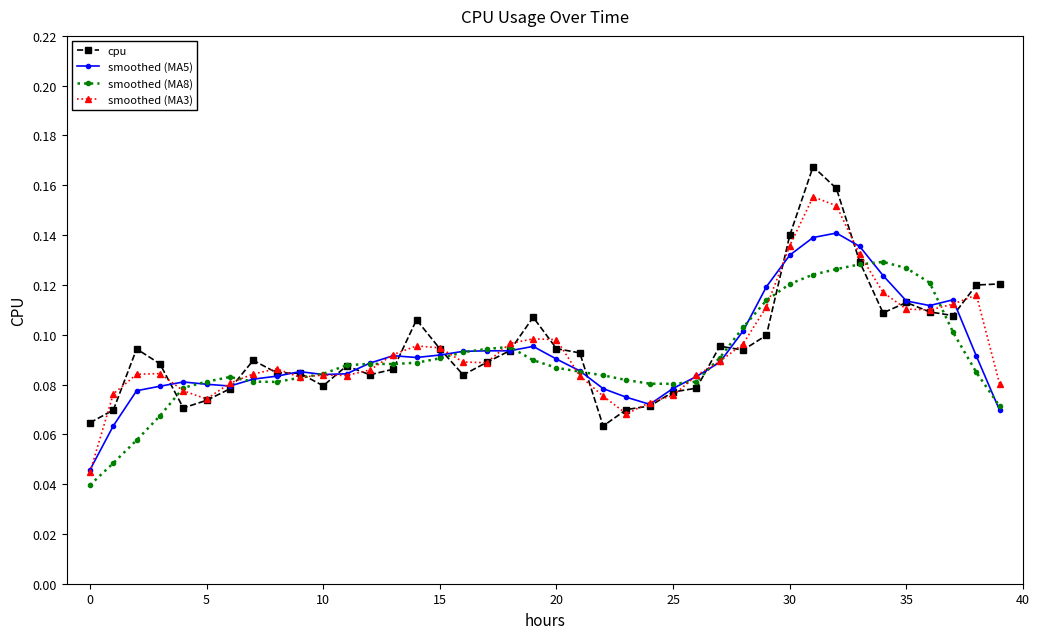

True or false: smoothed (MA5) has more than 0 points higher than both neighbors.

True